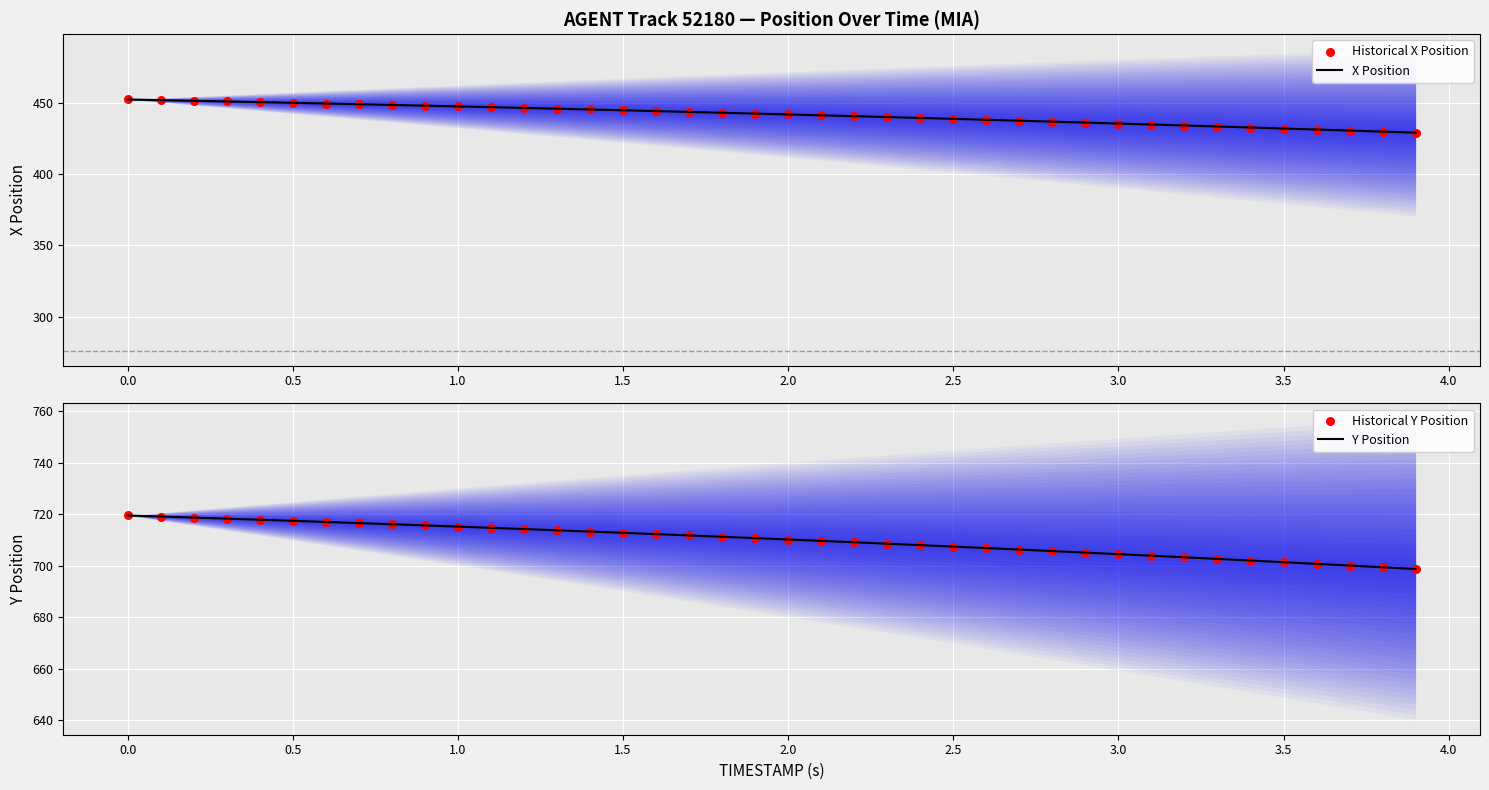

At how many categories does at least one series exceed 471?

40